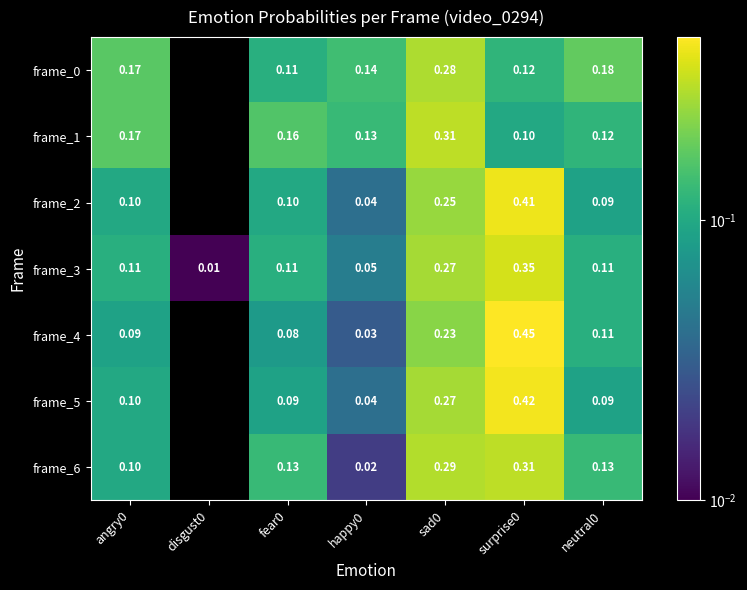

Is the value of frame_0 at sad0 greater than the value of frame_6 at happy0?

Yes